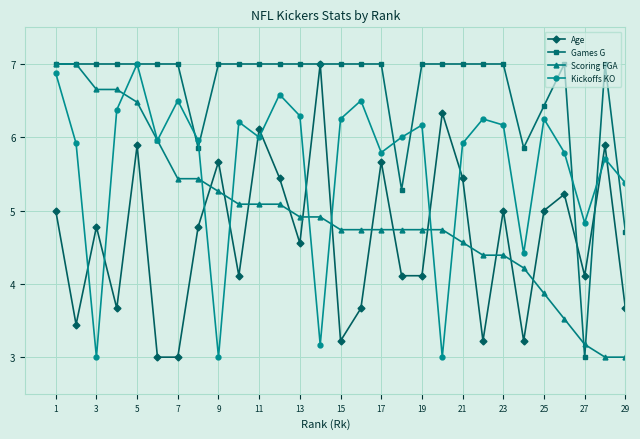

What is the value of the Scoring FGA point at the 23rd from the left?

4.4